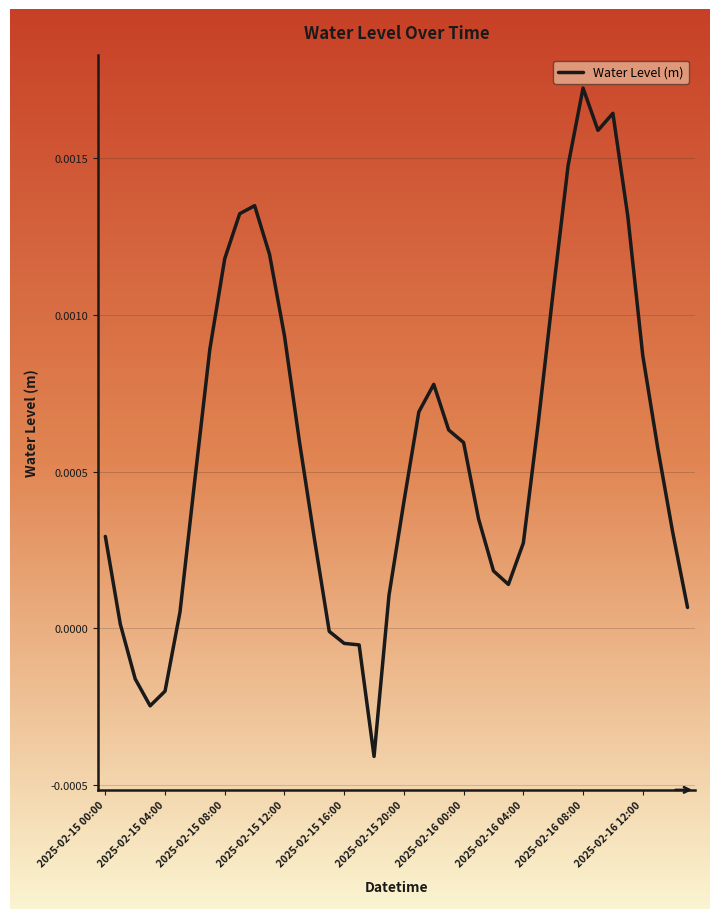

At which label is the value closest to 0?

15